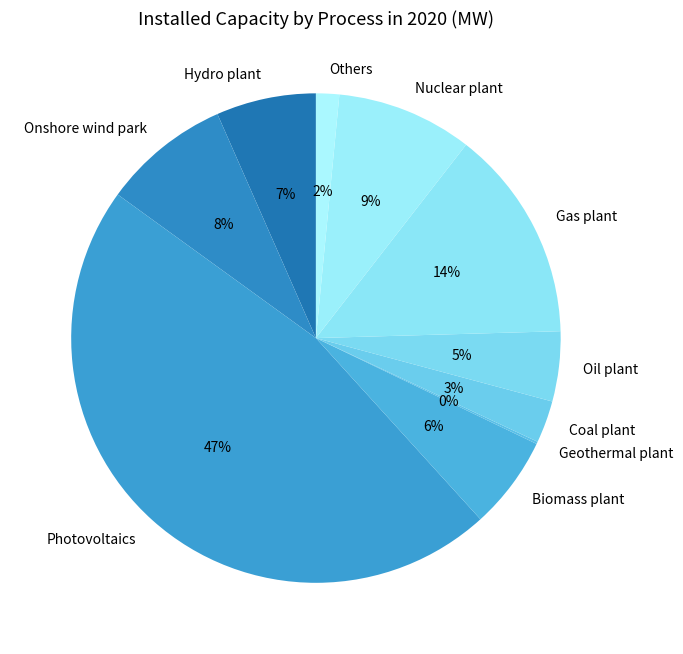

To the nearest percent, what is the average slice percentage?

10%